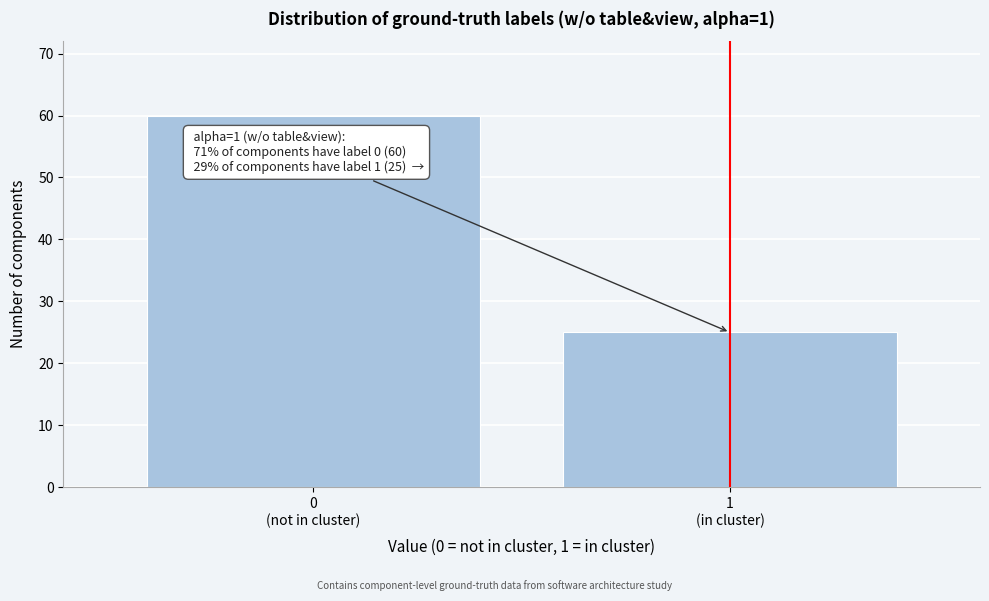

Reading left to right, what are all the values shown in this chart?

60	25